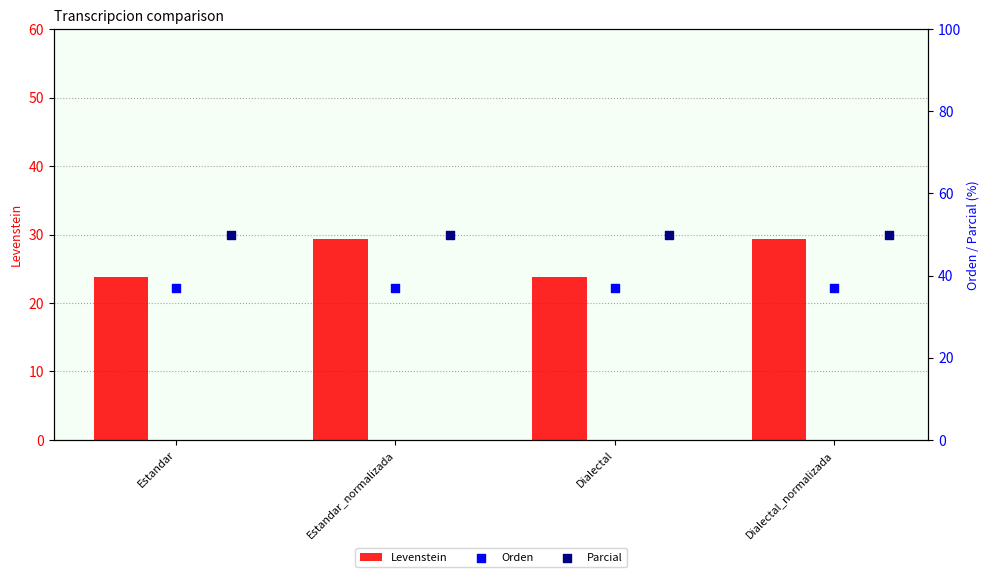

The Levenstein series shows 15.8 at Estandar_normalizada. True or false?

False